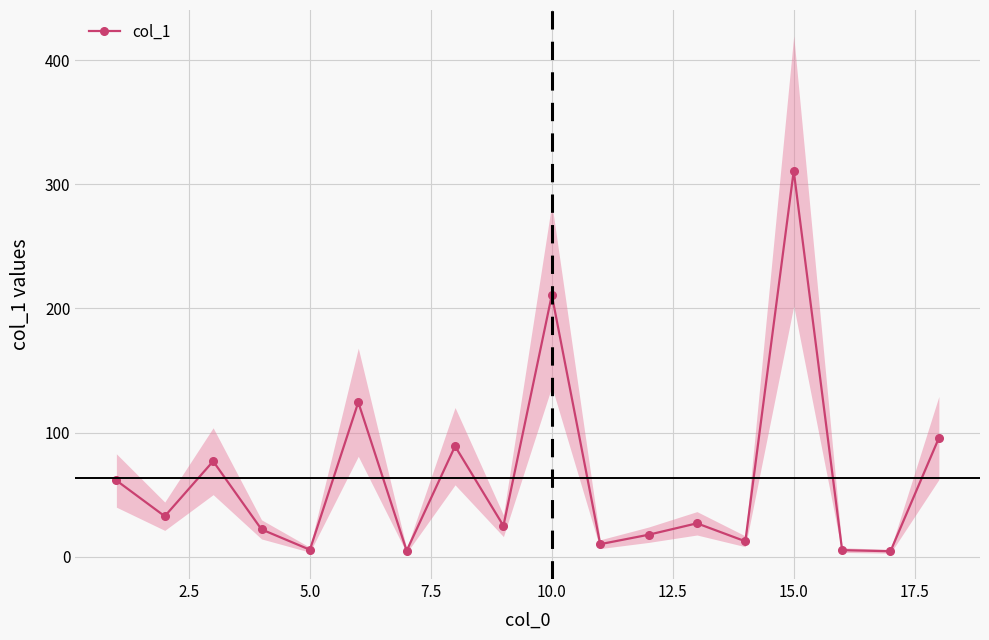

What is the value of the 8th point from the left?

89.0